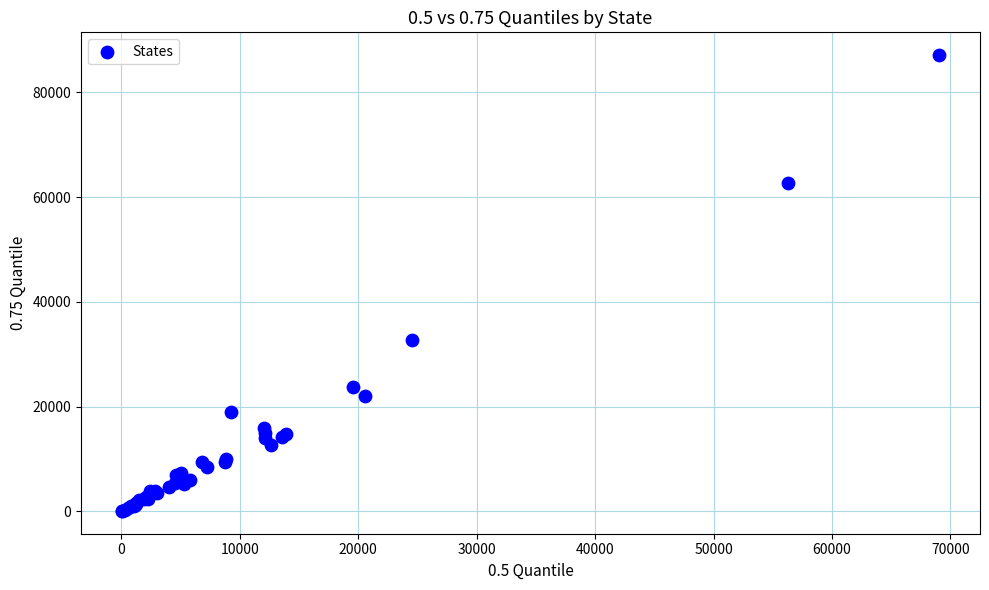

What Y value in the scatter plot is closest to 43579?

32781